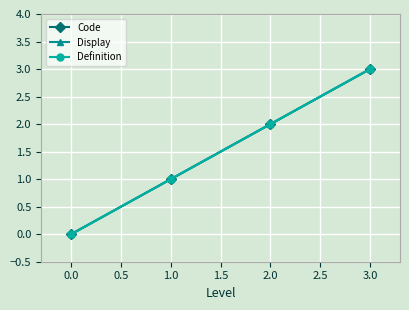

How many lines are shown in the chart?

3